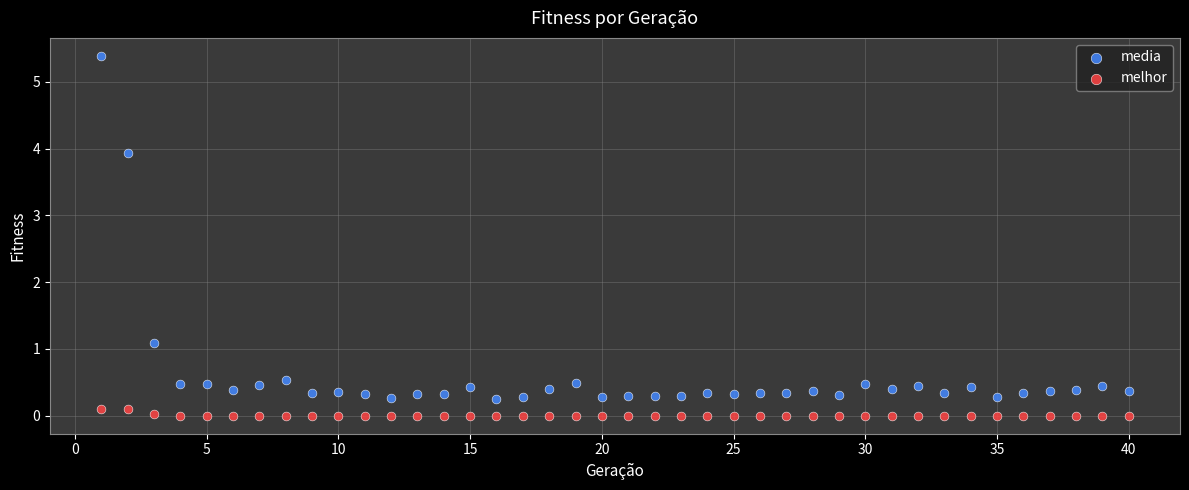

Across all series, what Y value is closest to 2?

1.1